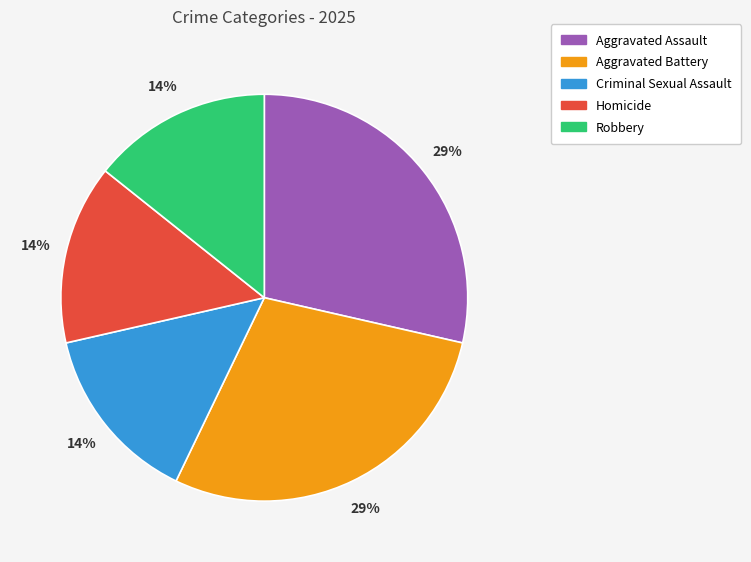

Is the sum of Aggravated Battery and Aggravated Assault greater than half?

Yes